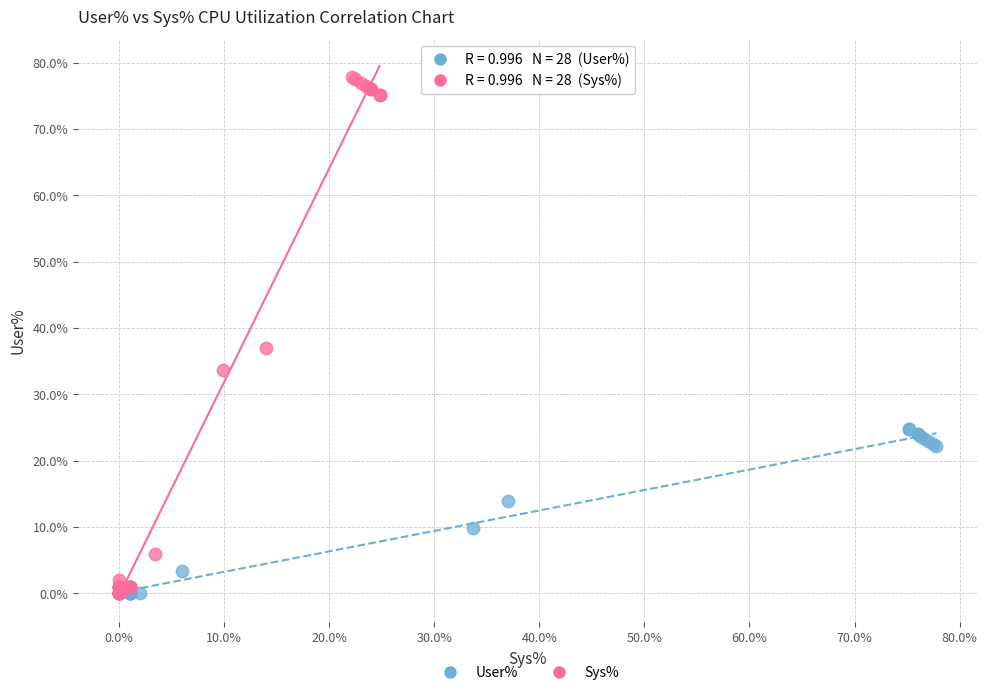

Which series contains the highest Y value?

Sys%